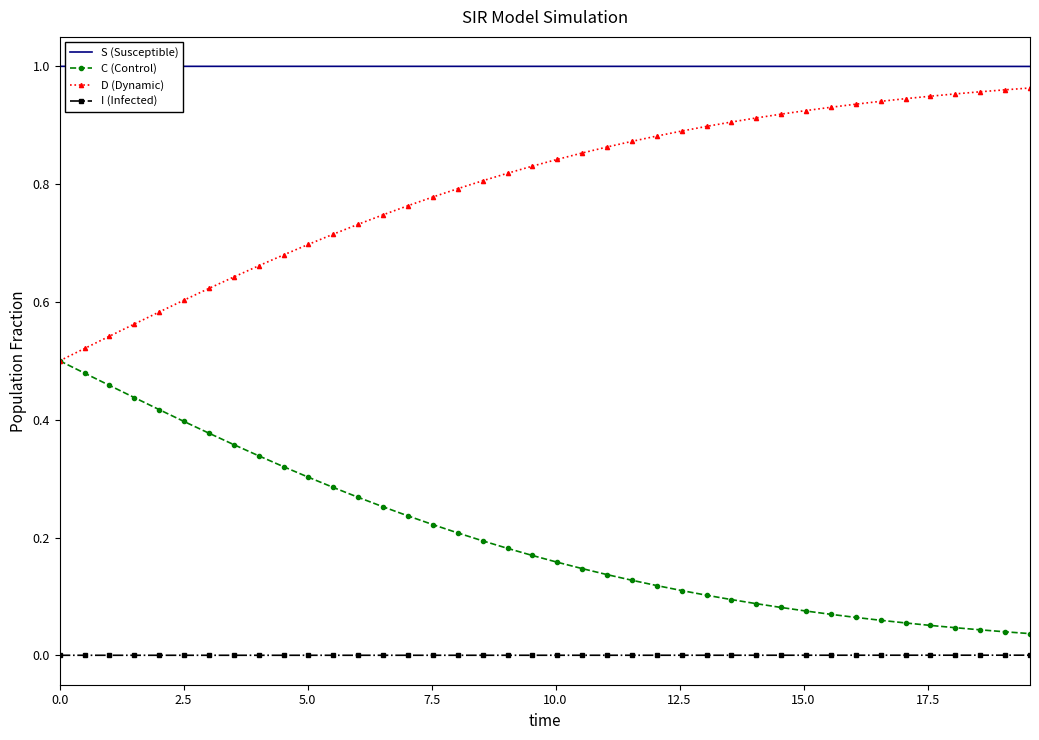

Which series has the largest total across all categories?

S (Susceptible)